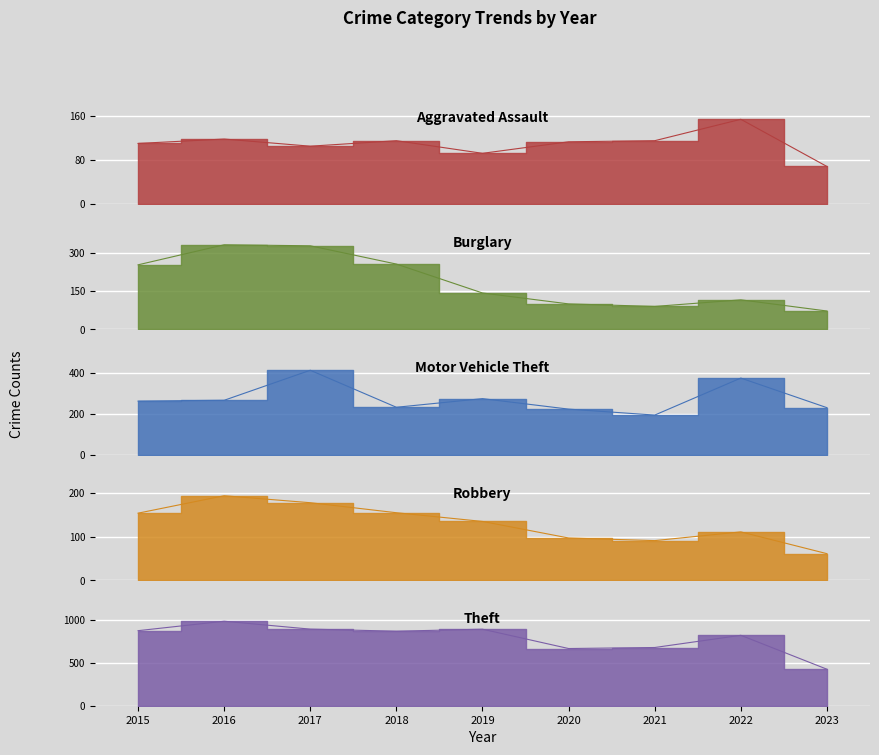

What is the difference between the Theft values at 2016 and 2015?

110